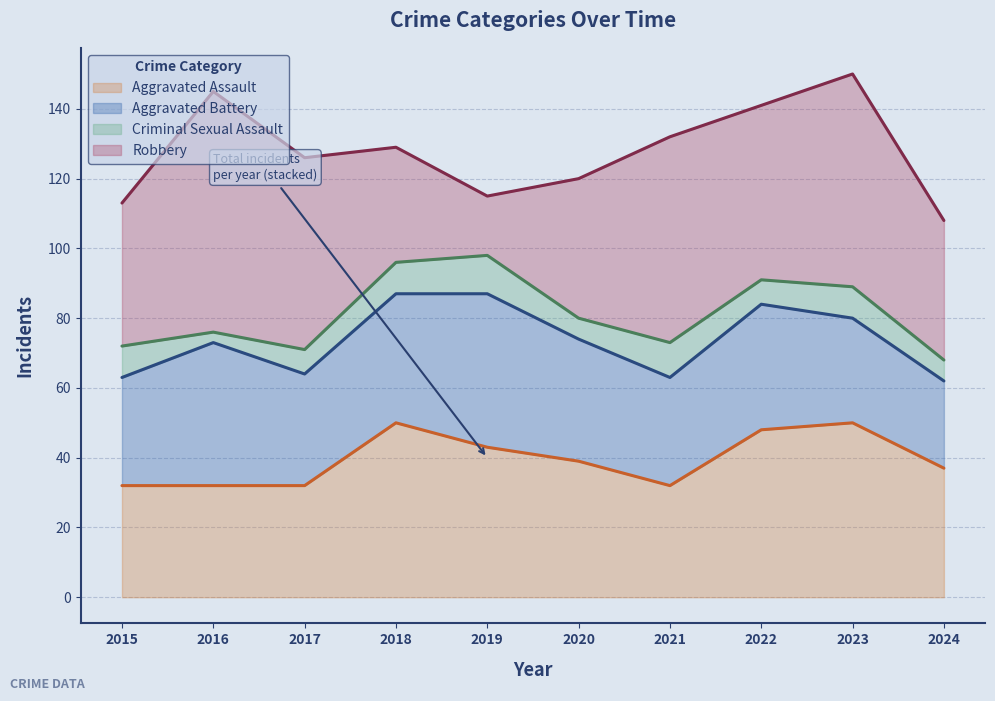

How many data points does each series have?

10